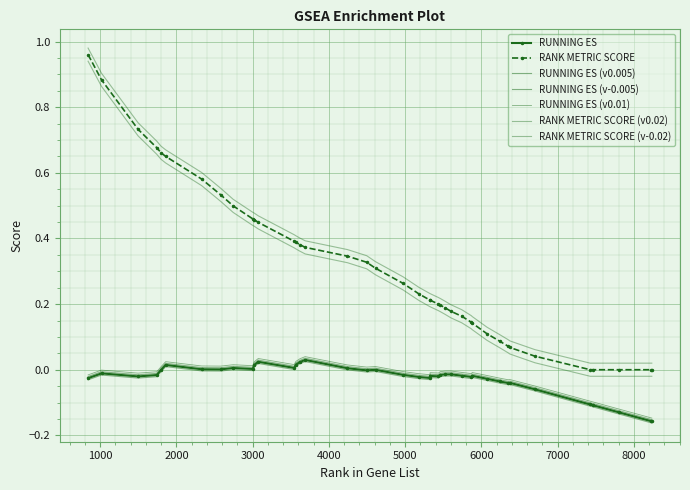

Is this an area chart (filled region under the line)?

No